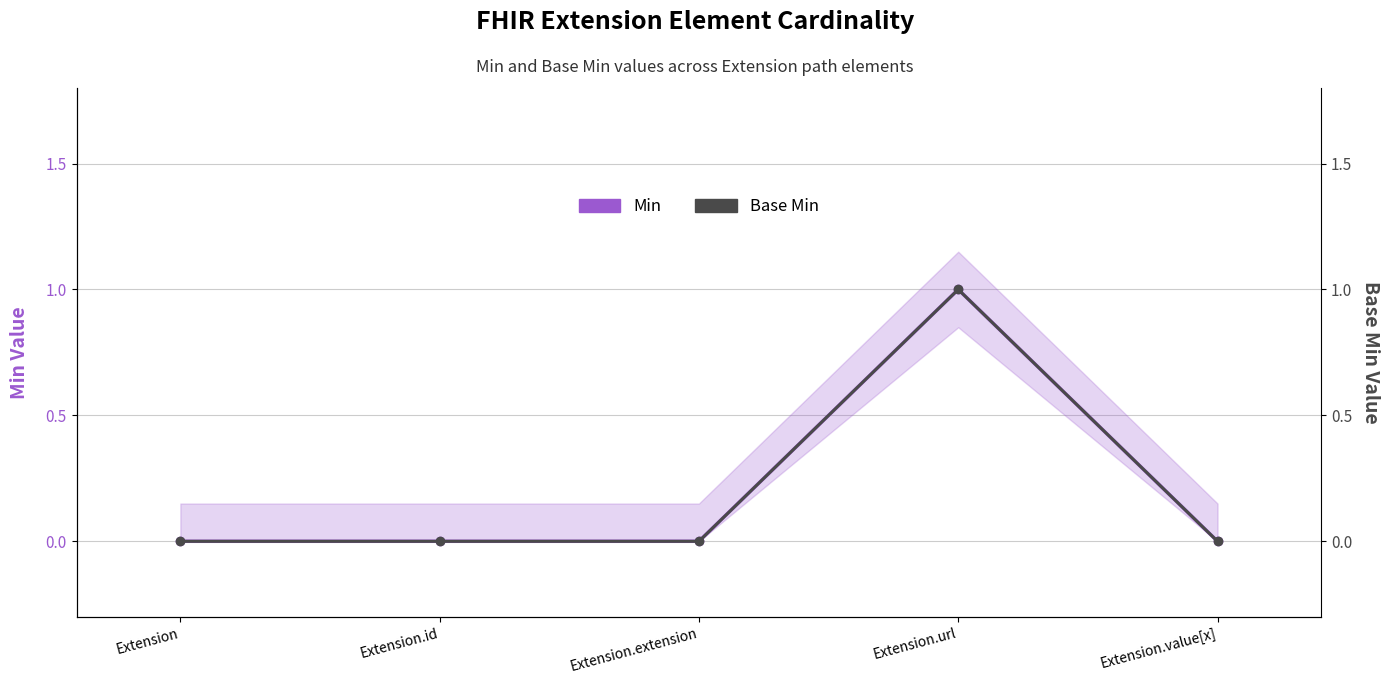

Count the number of categories in the chart.

5